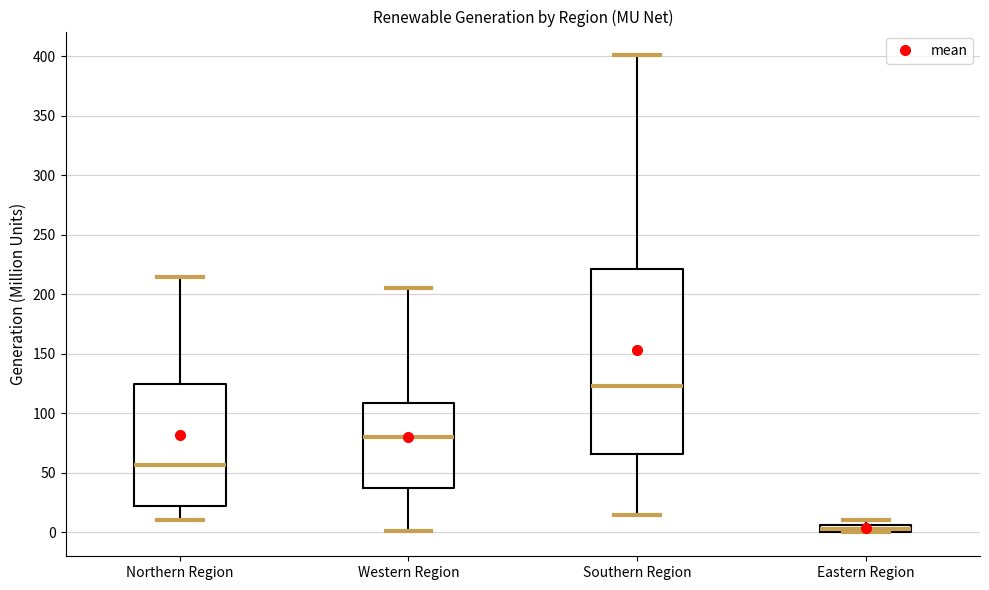

Comparing the boxes themselves (not the whiskers), which one is the tallest?

Southern Region